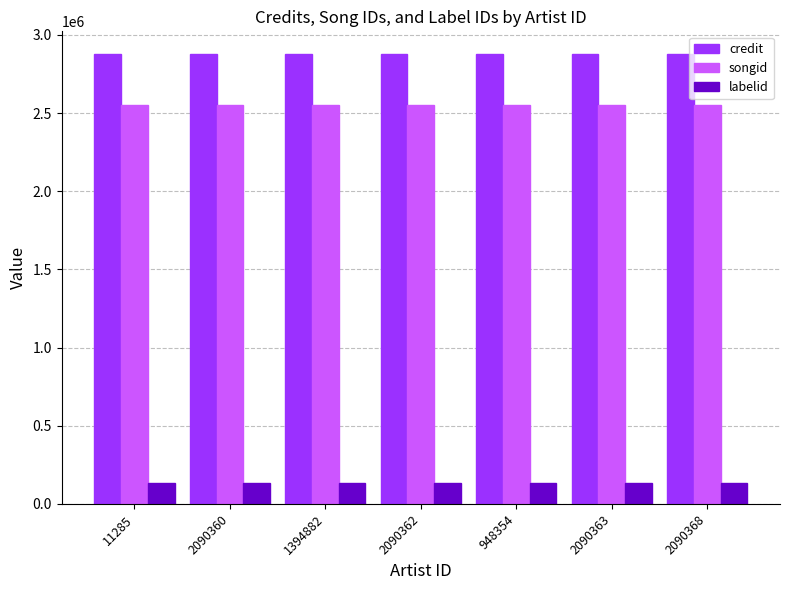

Rank the series by their maximum value, from lowest to highest.

labelid, songid, credit